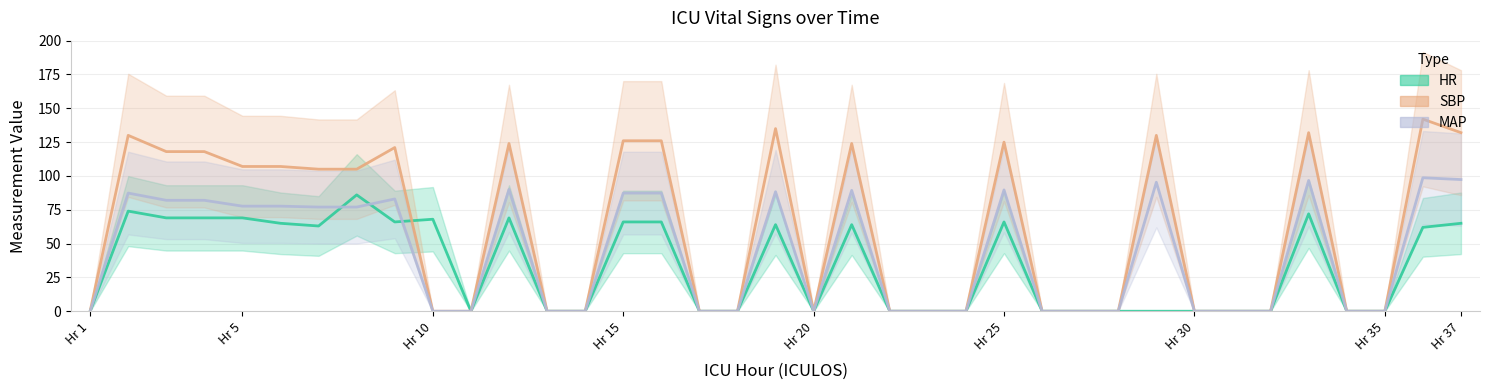

How many distinct data groups are displayed?

3